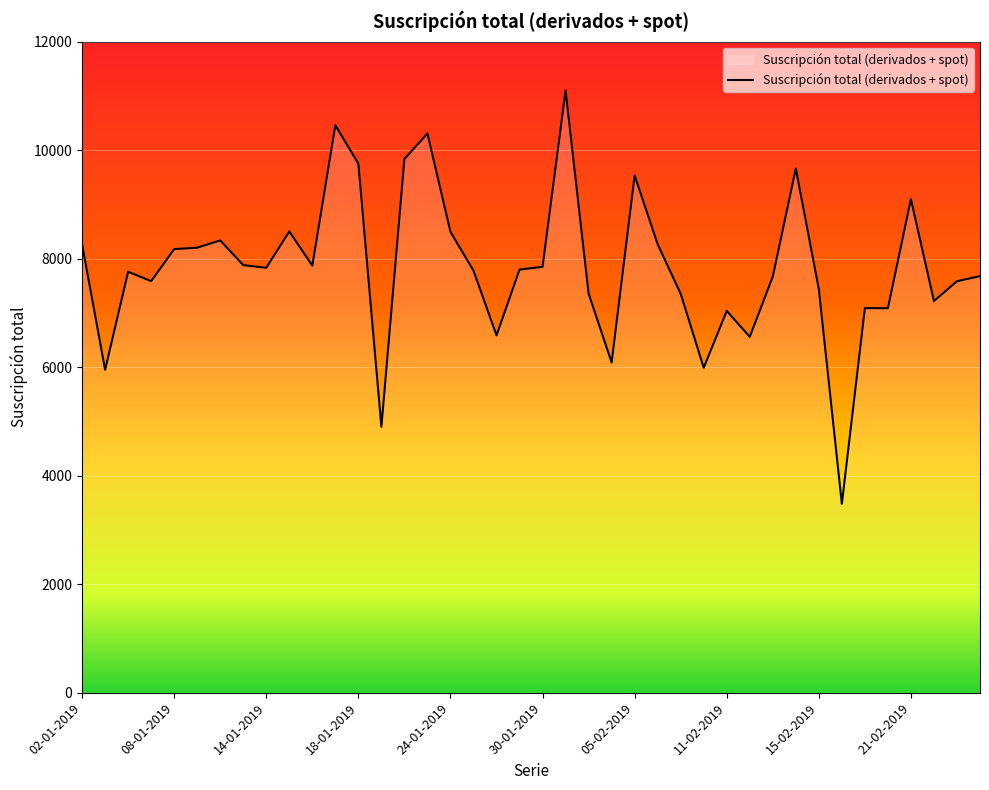

What is the minimum value shown in the chart?

3483